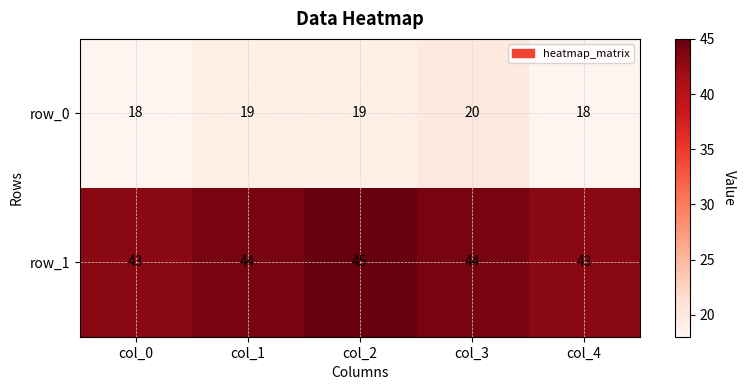

True or false: row_0 has a value of 6 at col_1.

False